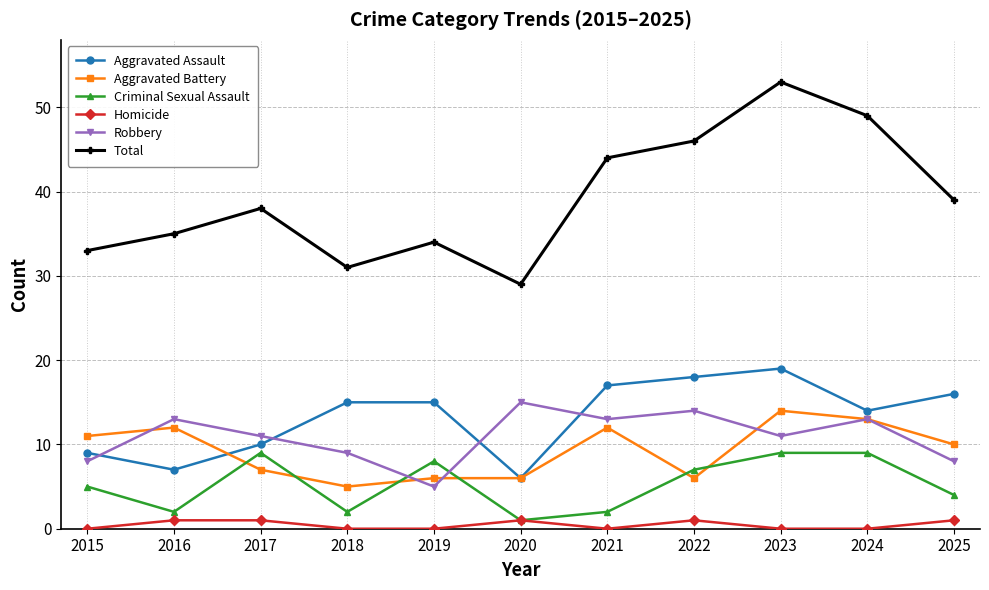

How many values in the Total series are below 38?

5